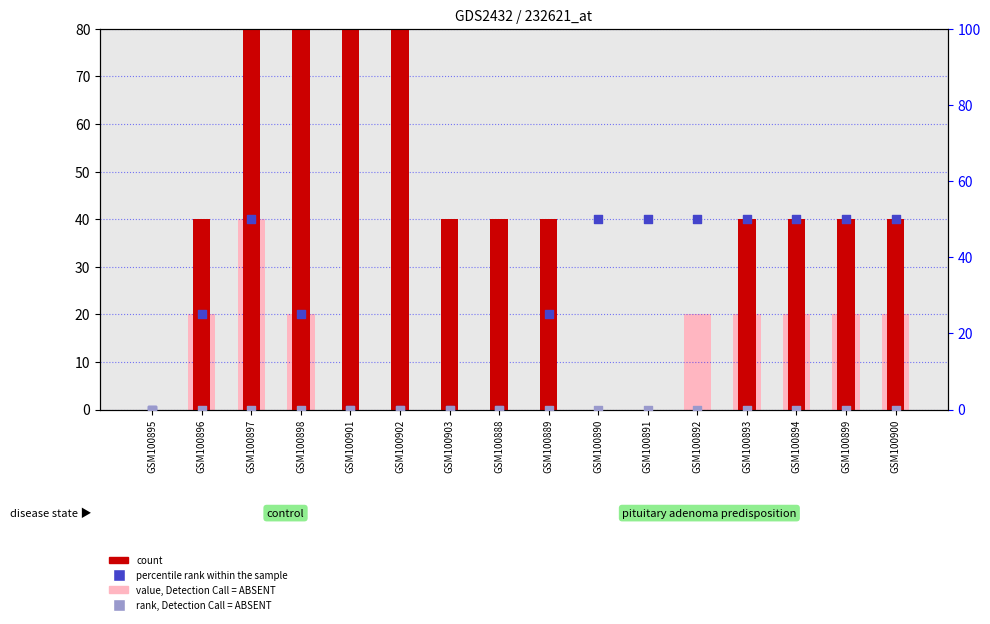

Is the value of percentile rank within the sample at GSM100900 greater than the value of count at GSM100889?

Yes